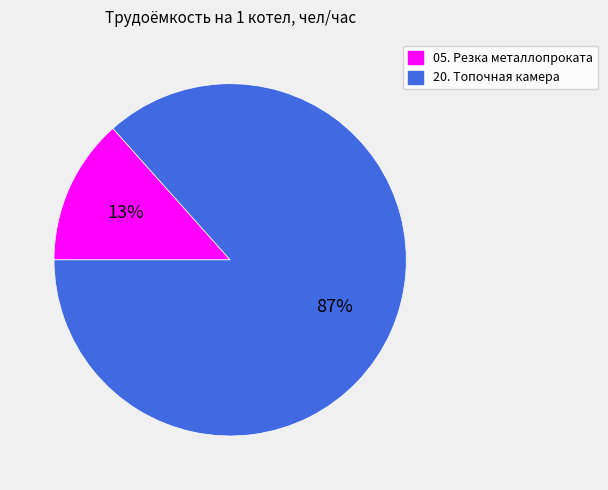

Rank the categories by value from lowest to highest.

05. Резка металлопроката, 20. Топочная камера